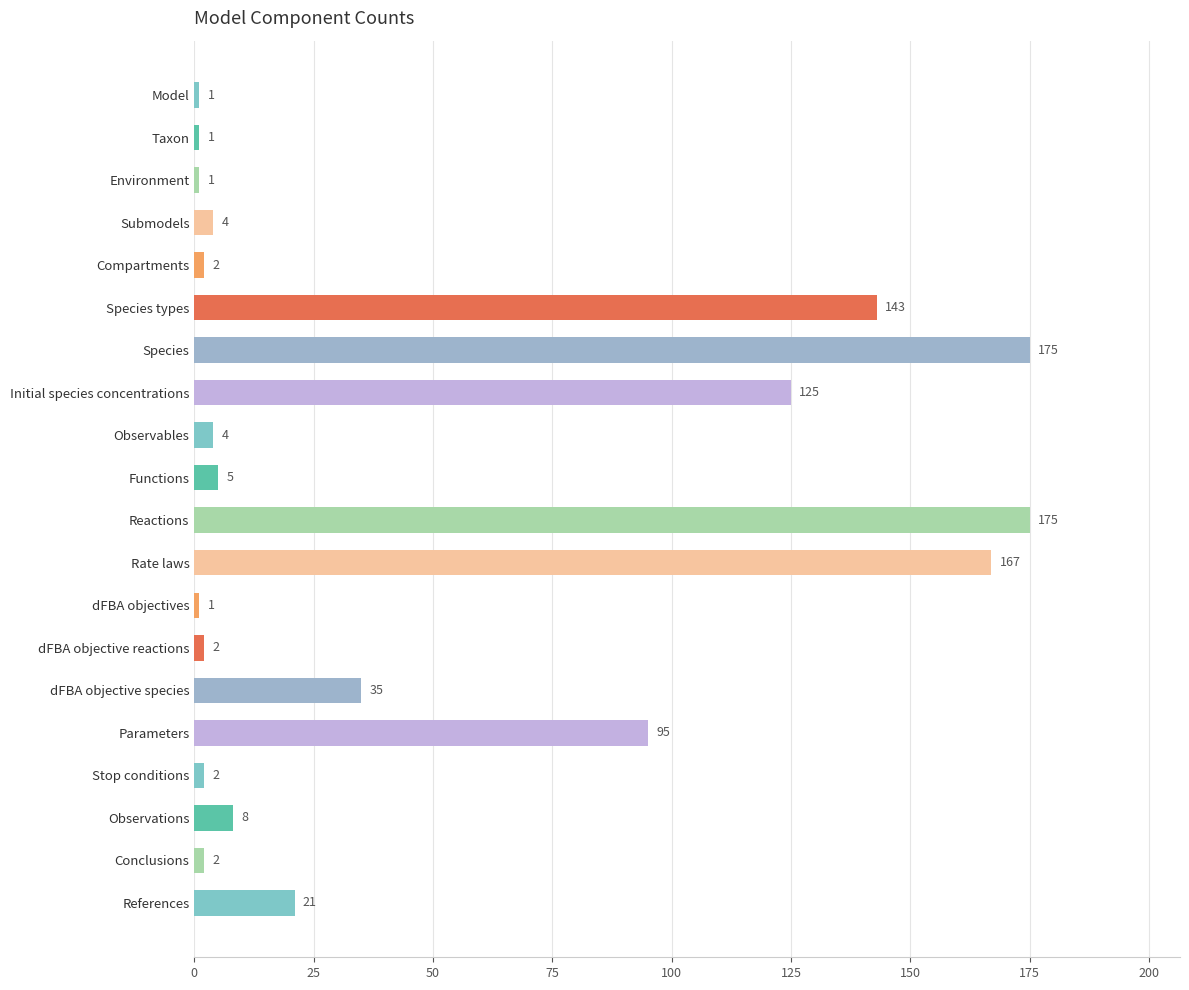

Reading top to bottom, what are all the values shown in this chart?

Model=1	Taxon=1	Environment=1	Submodels=4	Compartments=2	Species types=143	Species=175	Initial species concentrations=125	Observables=4	Functions=5	Reactions=175	Rate laws=167	dFBA objectives=1	dFBA objective reactions=2	dFBA objective species=35	Parameters=95	Stop conditions=2	Observations=8	Conclusions=2	References=21